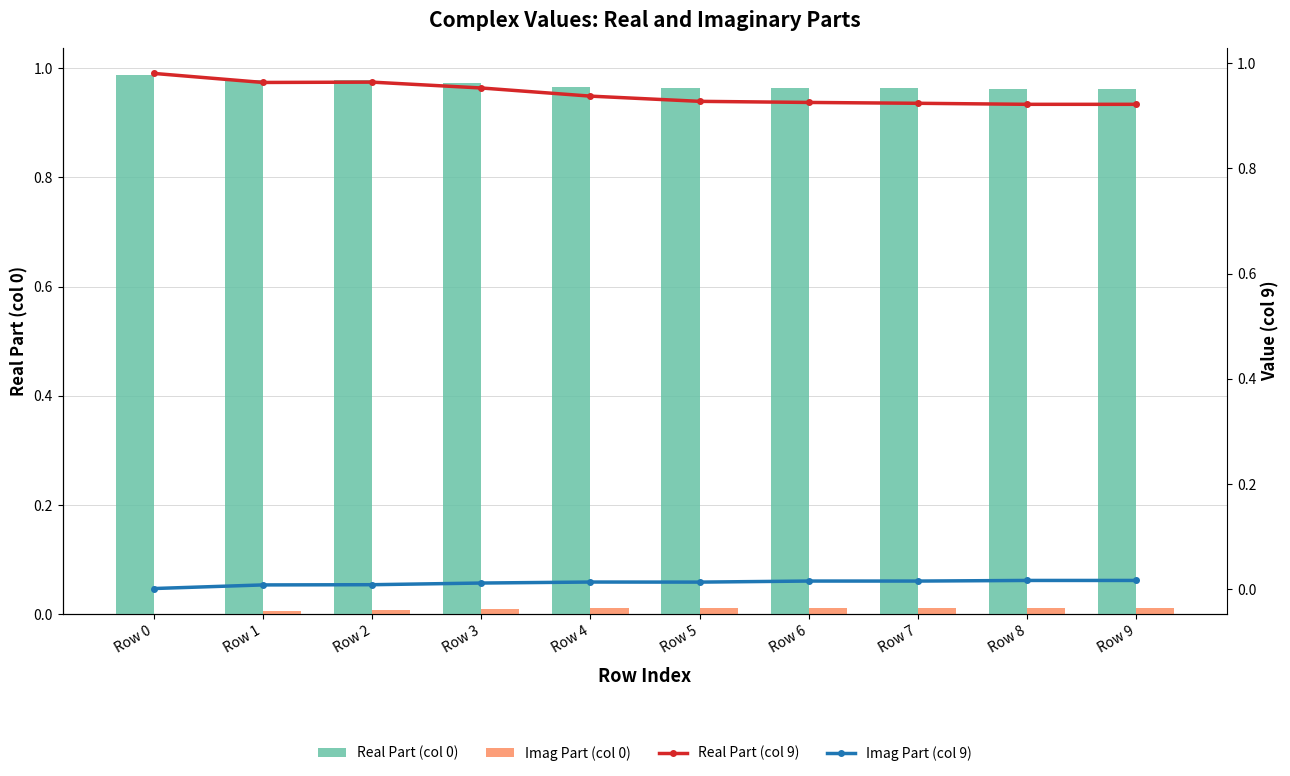

Reading left to right, extract all data points from this chart.

Real Part (col 0): Row 0=1.0	Row 1=1.0	Row 2=1.0	Row 3=1.0	Row 4=1.0	Row 5=1.0	Row 6=1.0	Row 7=1.0	Row 8=1.0	Row 9=1.0
Imag Part (col 0): Row 0=0.0	Row 1=0.0	Row 2=0.0	Row 3=0.0	Row 4=0.0	Row 5=0.0	Row 6=0.0	Row 7=0.0	Row 8=0.0	Row 9=0.0
Real Part (col 9): Row 0=1.0	Row 1=1.0	Row 2=1.0	Row 3=1.0	Row 4=0.9	Row 5=0.9	Row 6=0.9	Row 7=0.9	Row 8=0.9	Row 9=0.9
Imag Part (col 9): Row 0=0.0	Row 1=0.0	Row 2=0.0	Row 3=0.0	Row 4=0.0	Row 5=0.0	Row 6=0.0	Row 7=0.0	Row 8=0.0	Row 9=0.0